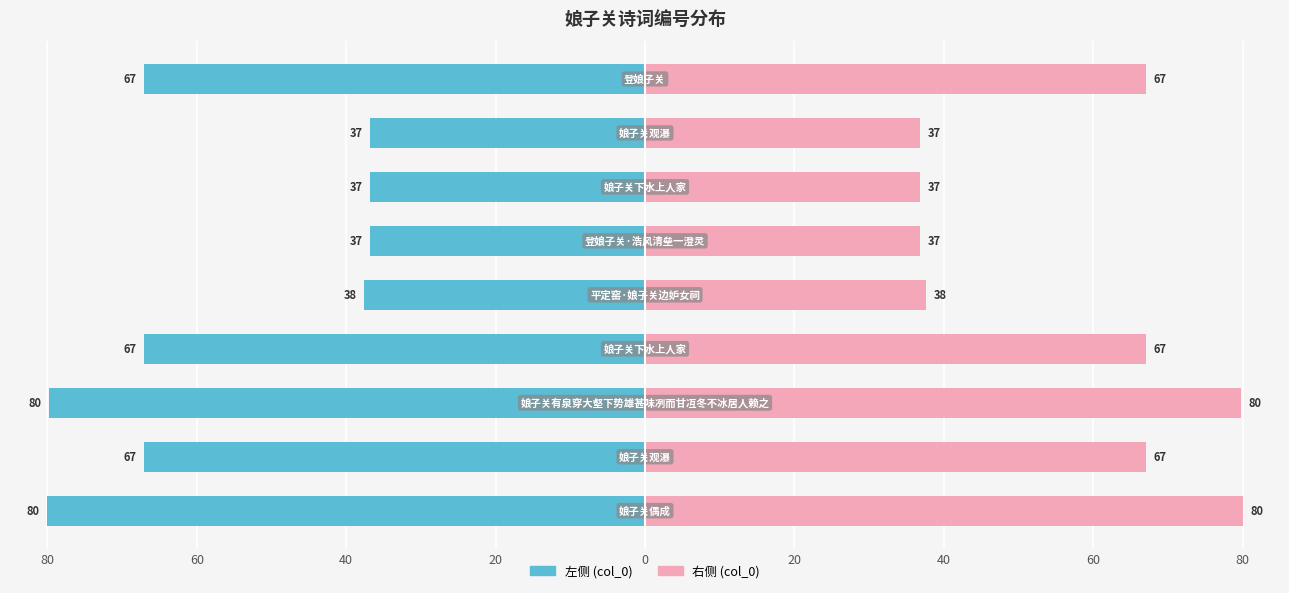

What are all the series names shown in the legend?

col_0 (左), col_0 (右)